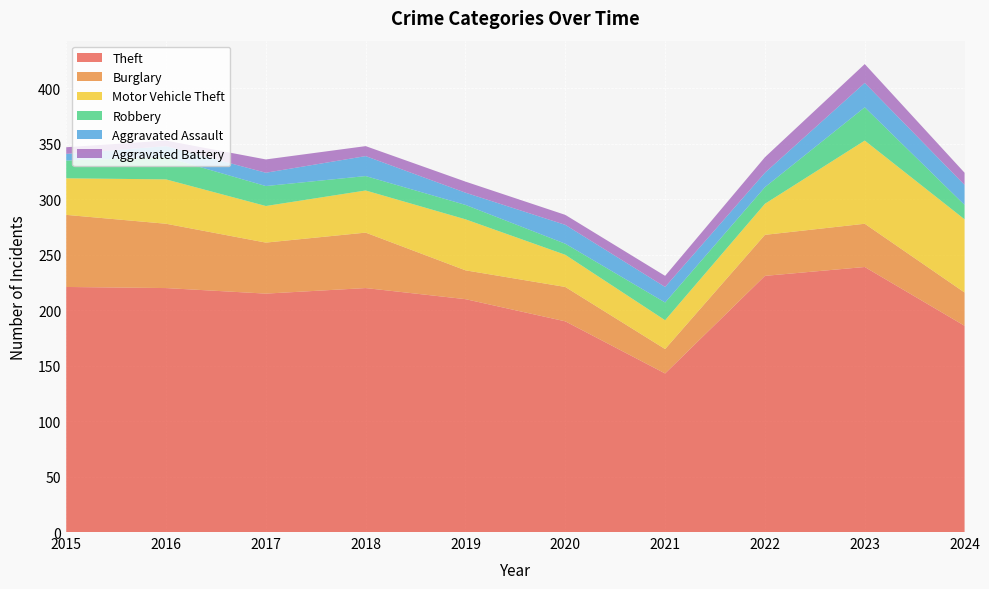

Reading right to left, extract all data points from this chart.

Theft: 2024=186	2023=239	2022=231	2021=143	2020=190	2019=210	2018=220	2017=215	2016=220	2015=221
Burglary: 2024=30	2023=39	2022=37	2021=22	2020=31	2019=26	2018=50	2017=46	2016=58	2015=65
Motor Vehicle Theft: 2024=66	2023=75	2022=28	2021=26	2020=29	2019=46	2018=38	2017=33	2016=40	2015=33
Robbery: 2024=13	2023=30	2022=15	2021=16	2020=10	2019=13	2018=13	2017=18	2016=20	2015=16
Aggravated Assault: 2024=18	2023=22	2022=13	2021=14	2020=17	2019=11	2018=18	2017=12	2016=10	2015=6
Aggravated Battery: 2024=11	2023=17	2022=14	2021=10	2020=9	2019=10	2018=9	2017=12	2016=5	2015=6